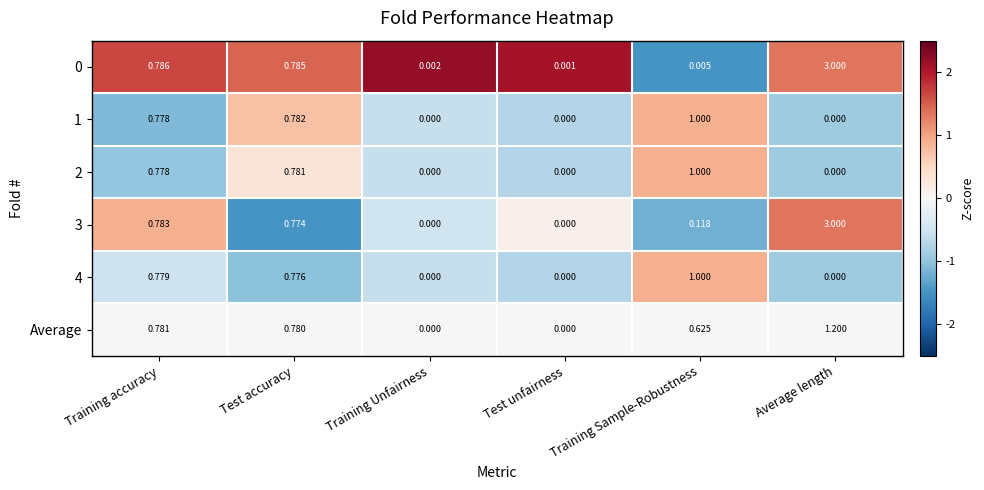

Is the value of 0 at Training Sample-Robustness greater than the value of Average at Training Sample-Robustness?

No